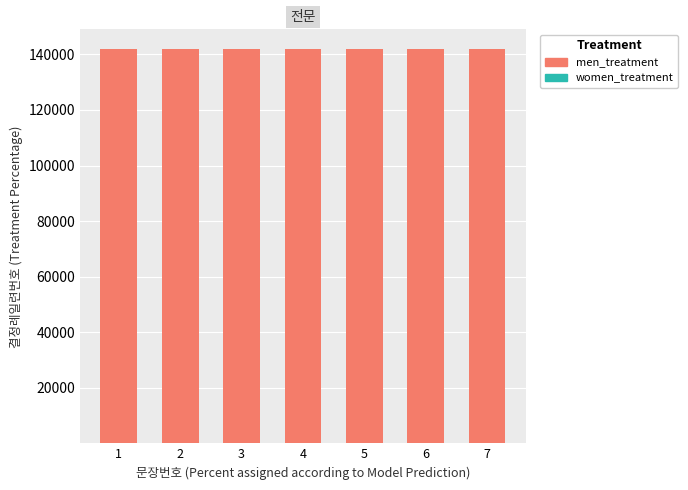

What is the sum of the women_treatment values at 6 and 3?

9